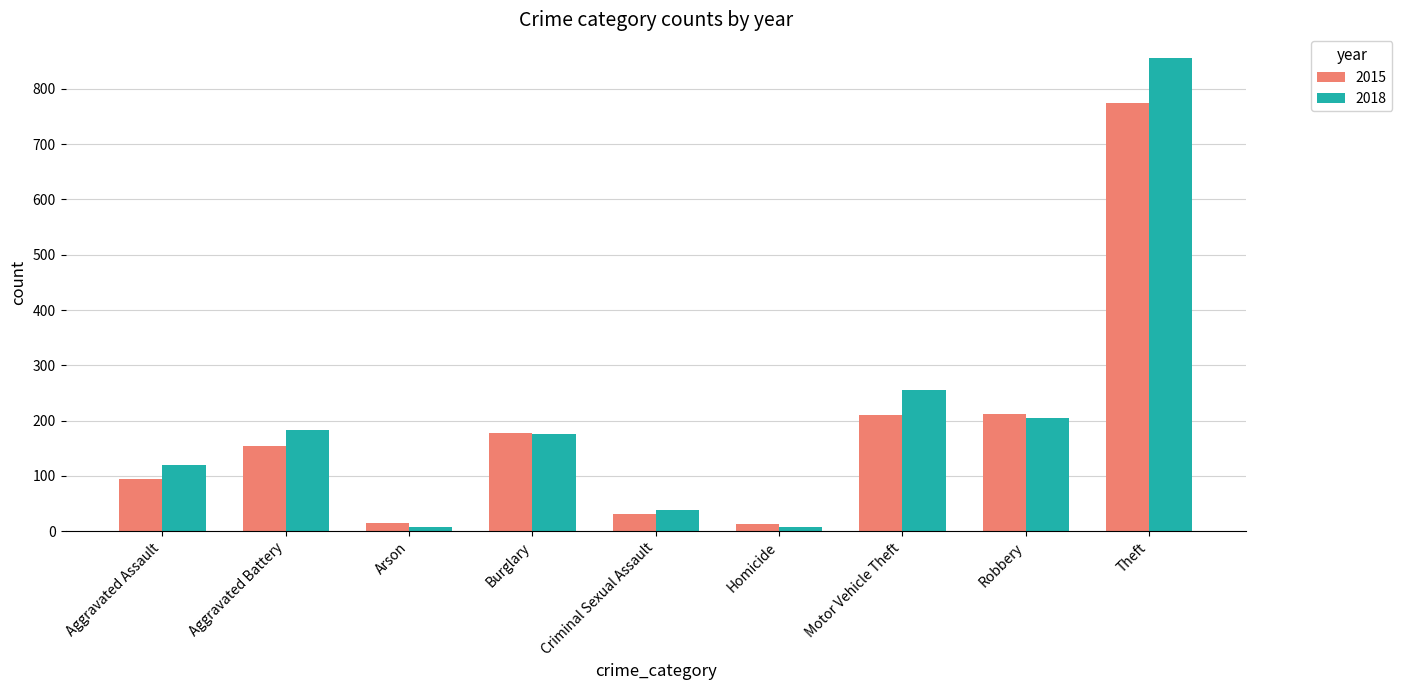

List the series in order of their peak value, highest first.

2018, 2015